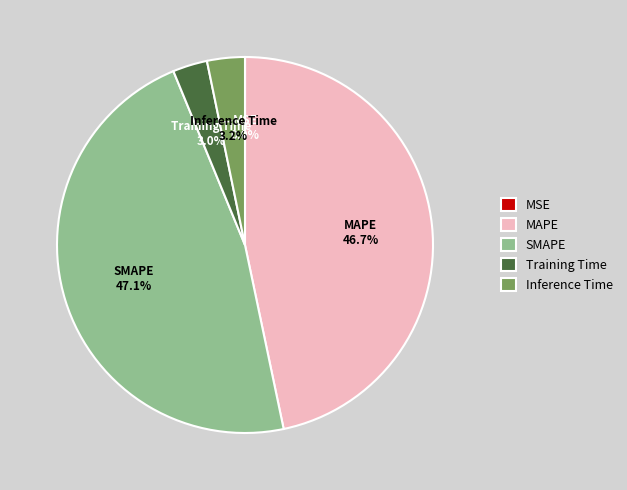

To the nearest percent, what portion does SMAPE represent?

47%